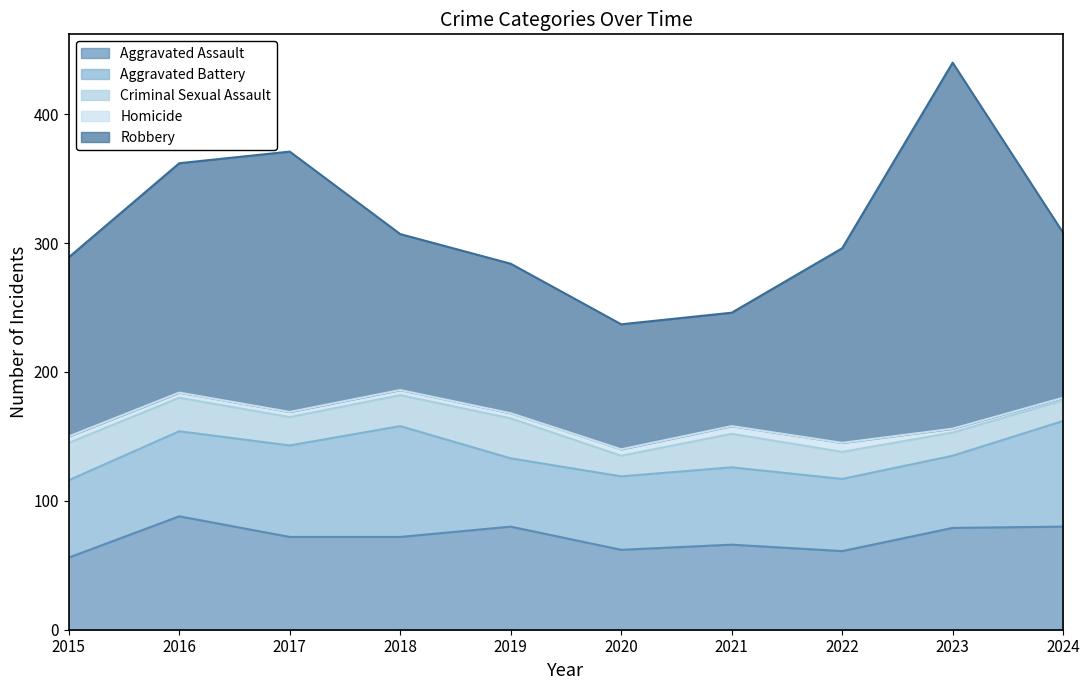

How many lines are shown in the chart?

5